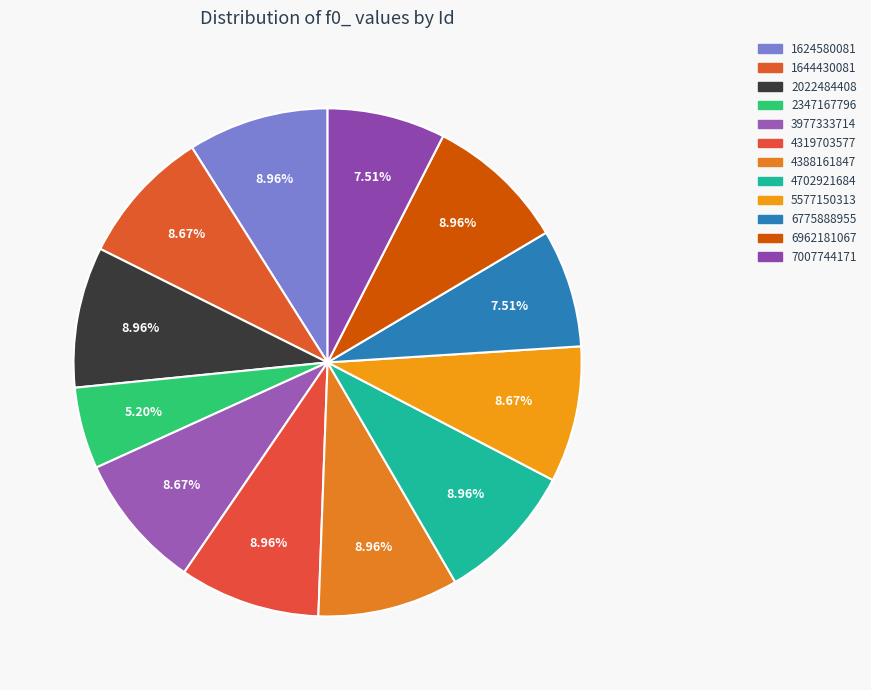

Count the number of slices in the pie.

12